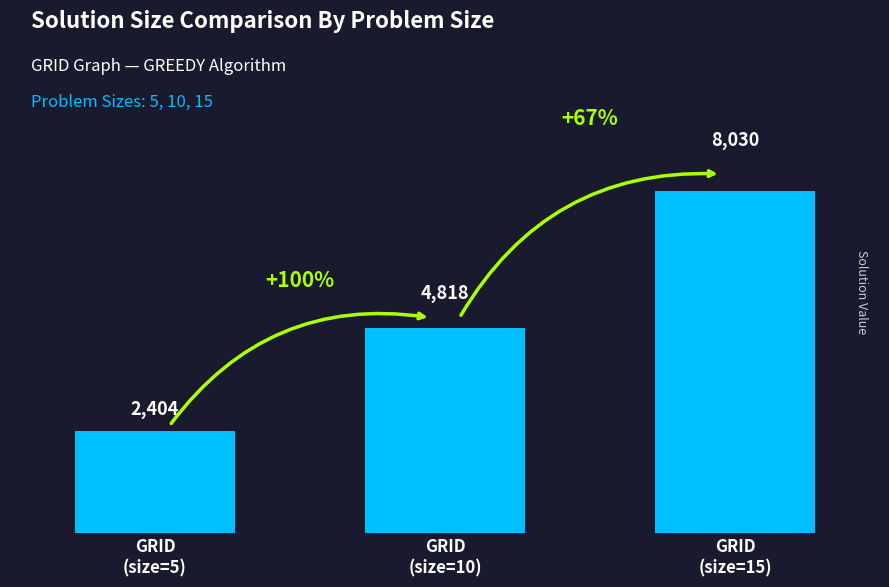

What is the difference between the values at GRID
(size=5) and GRID
(size=10)?

2414